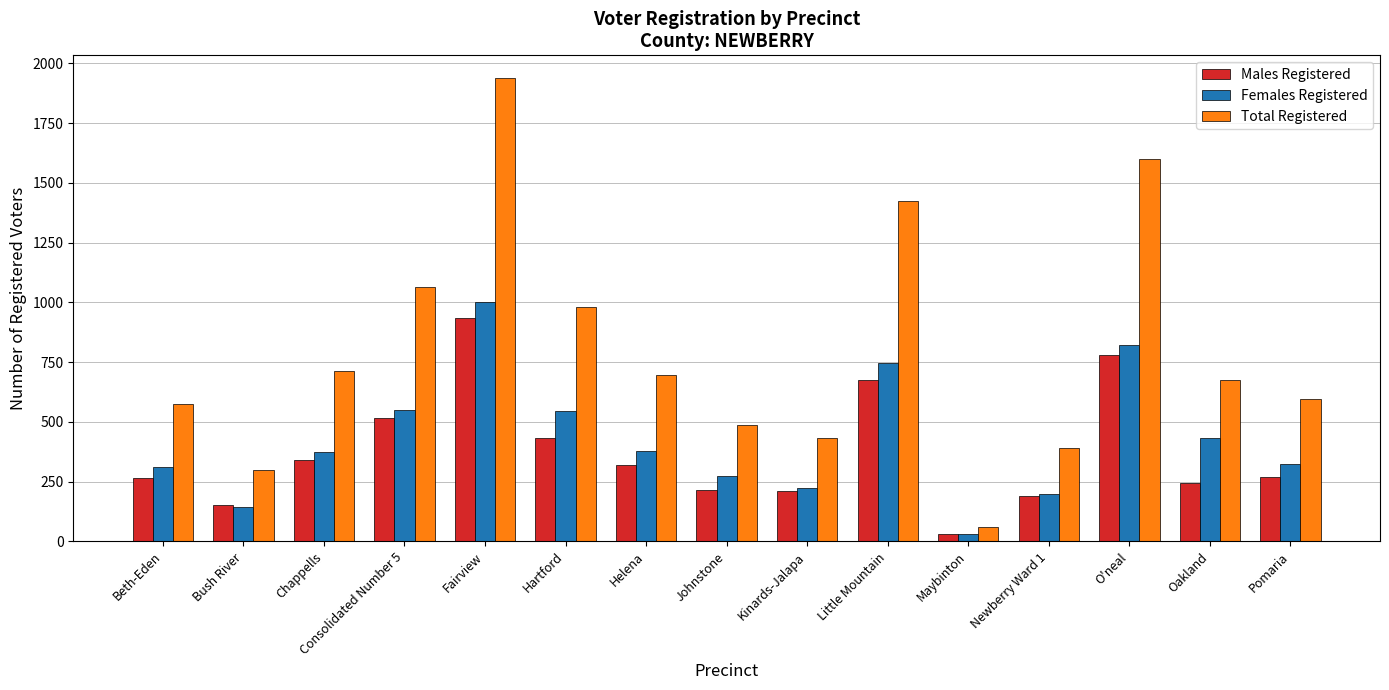

The value of Total Registered at Newberry Ward 1 is 391. True or false?

True